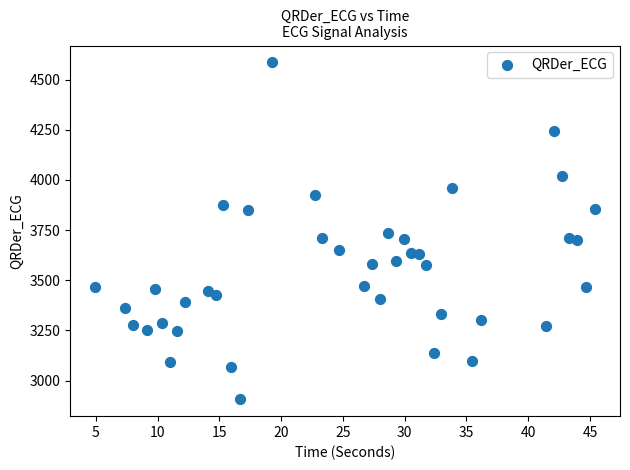

What is the range of Y values (max minus min)?

1678.6